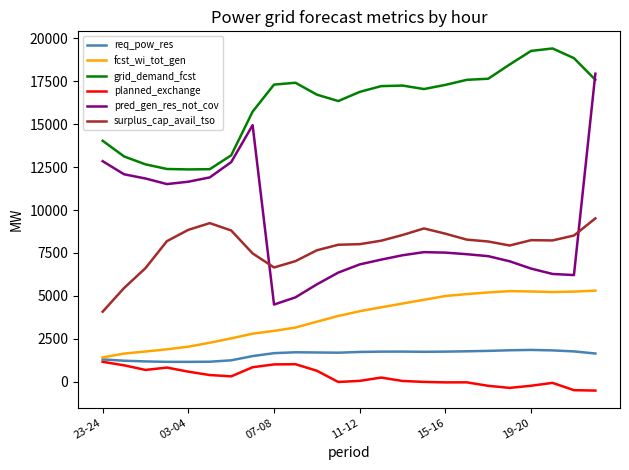

What is the lowest value of the grid_demand_fcst series?

12364